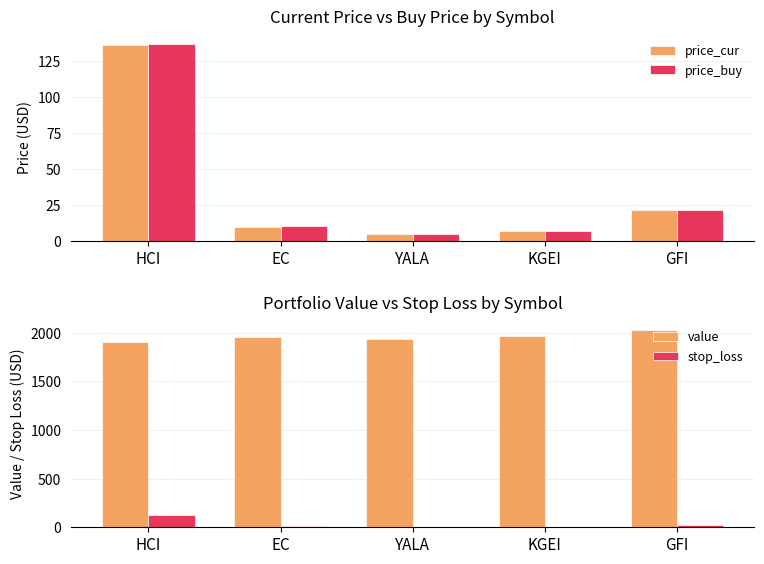

Is it true that value equals 1907.9 at HCI?

True